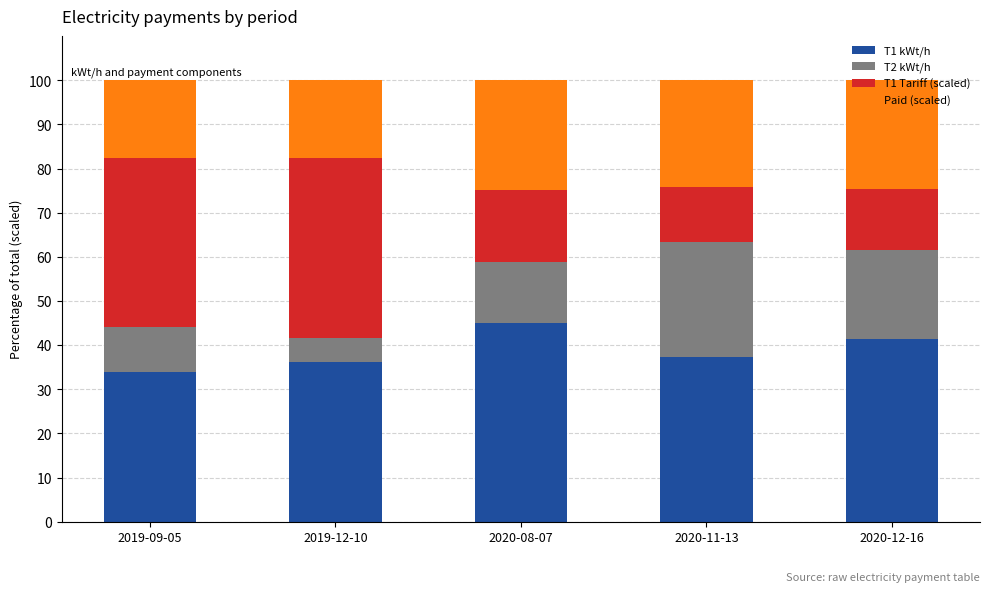

What value does the T1 kWt/h series have at 2020-12-16?

41.4